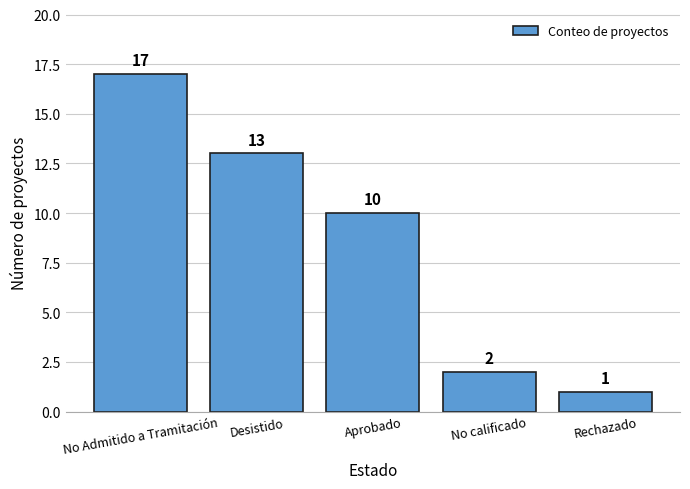

The value at Aprobado is 14. True or false?

False